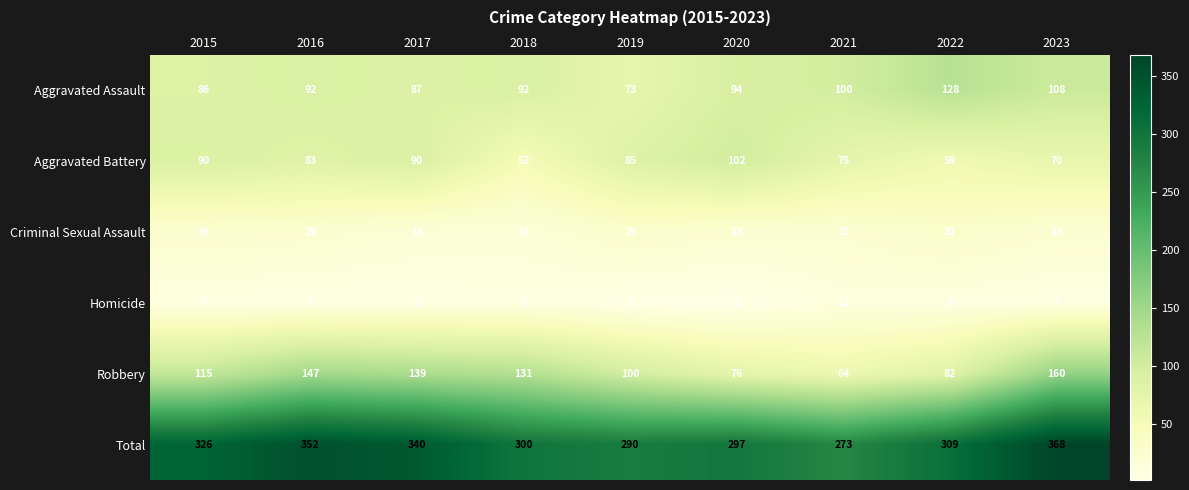

At which category is the sum across all series the highest?

2023